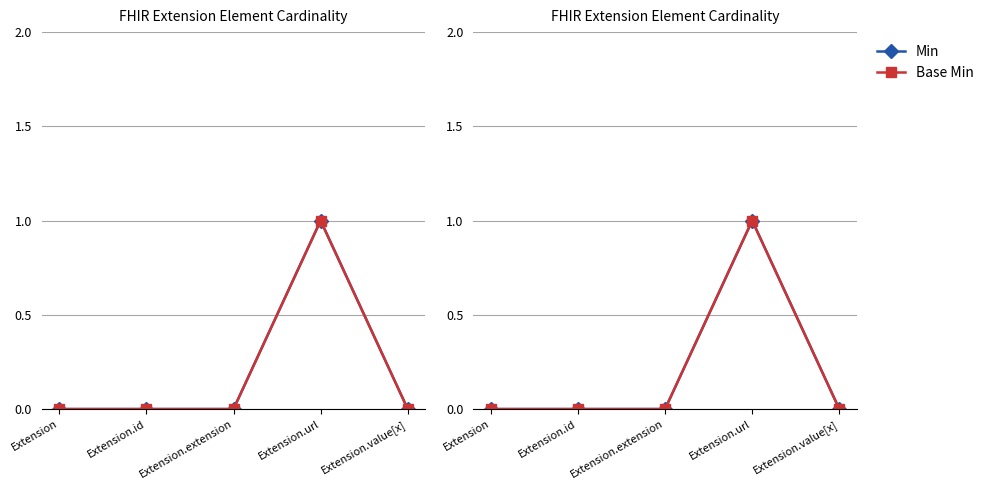

How many Base Min values are between 0 and 1?

5